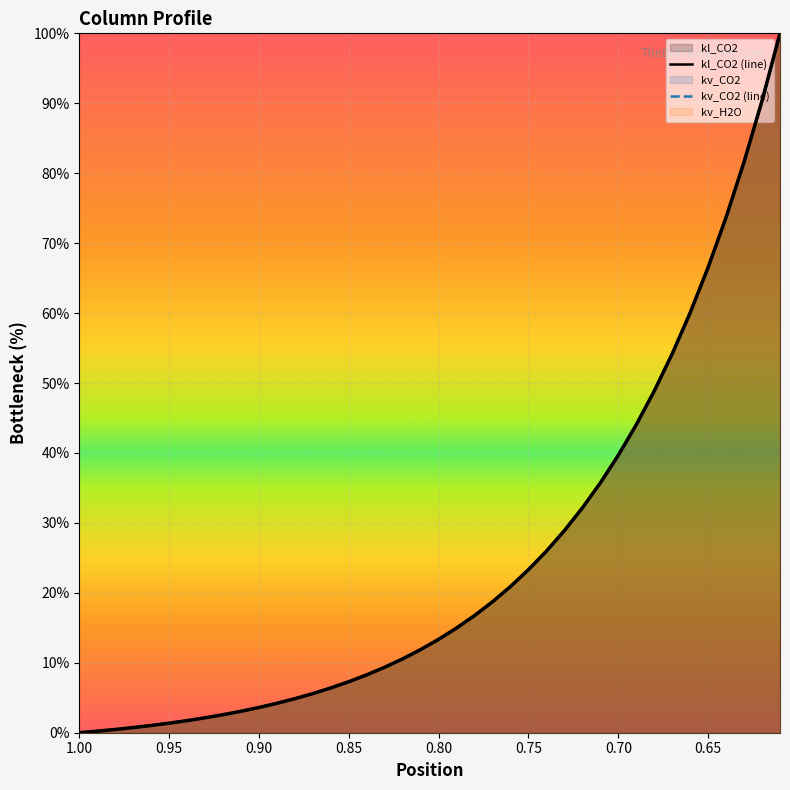

The uv (main) series shows 32.0 at 24. True or false?

False